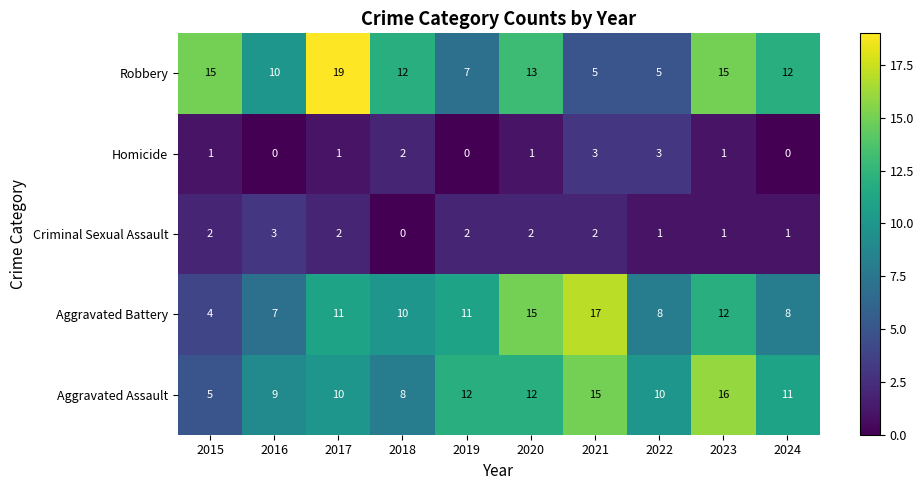

Which series has the widest spread of values?

Robbery